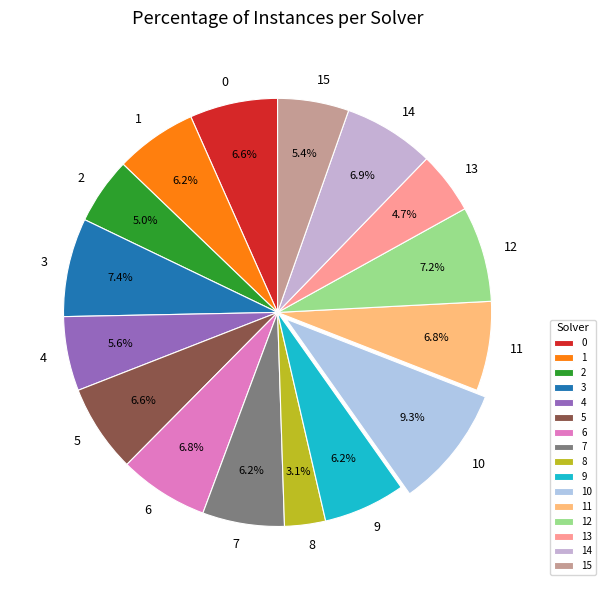

To the nearest percent, what is the combined percentage of 9 and 13?

11%